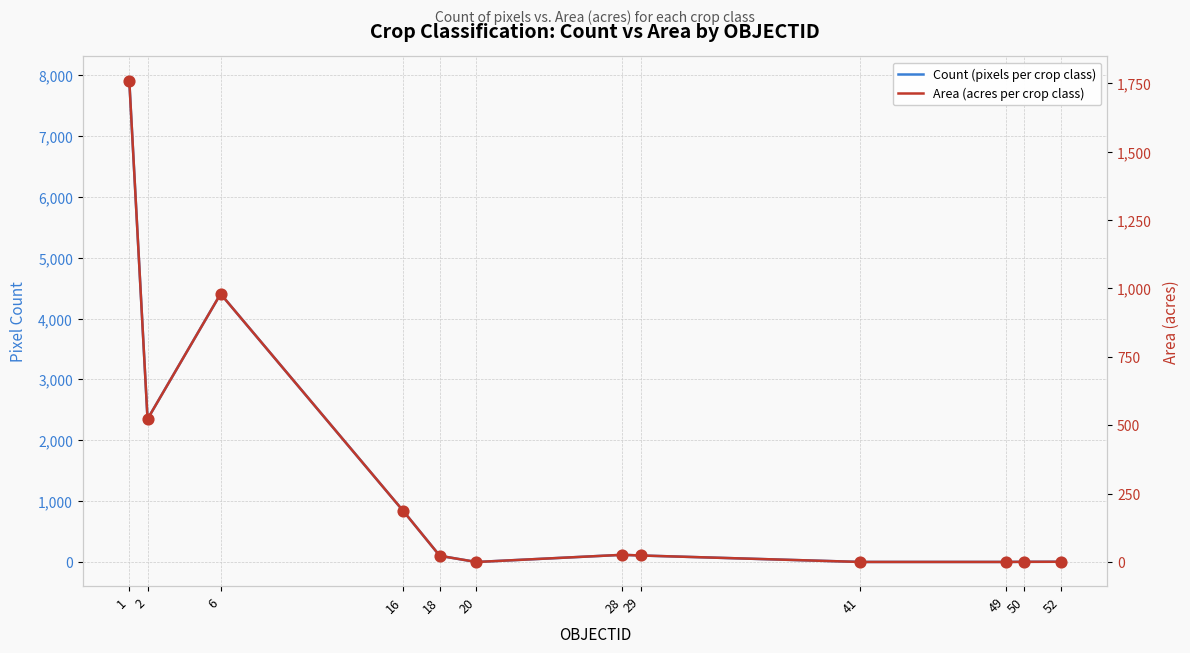

At which category is the sum across all series the highest?

1